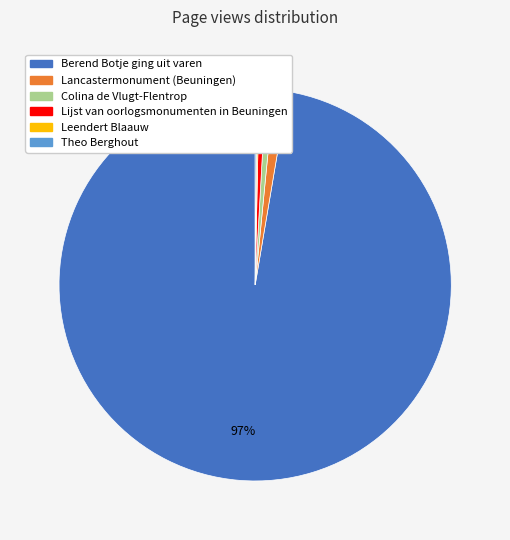

Which has a higher value, Berend Botje ging uit varen or Colina de Vlugt-Flentrop?

Berend Botje ging uit varen